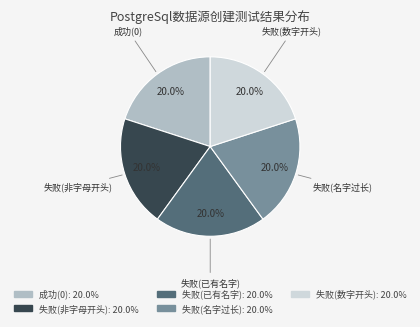

Is there any slice that represents more than half of the pie?

No